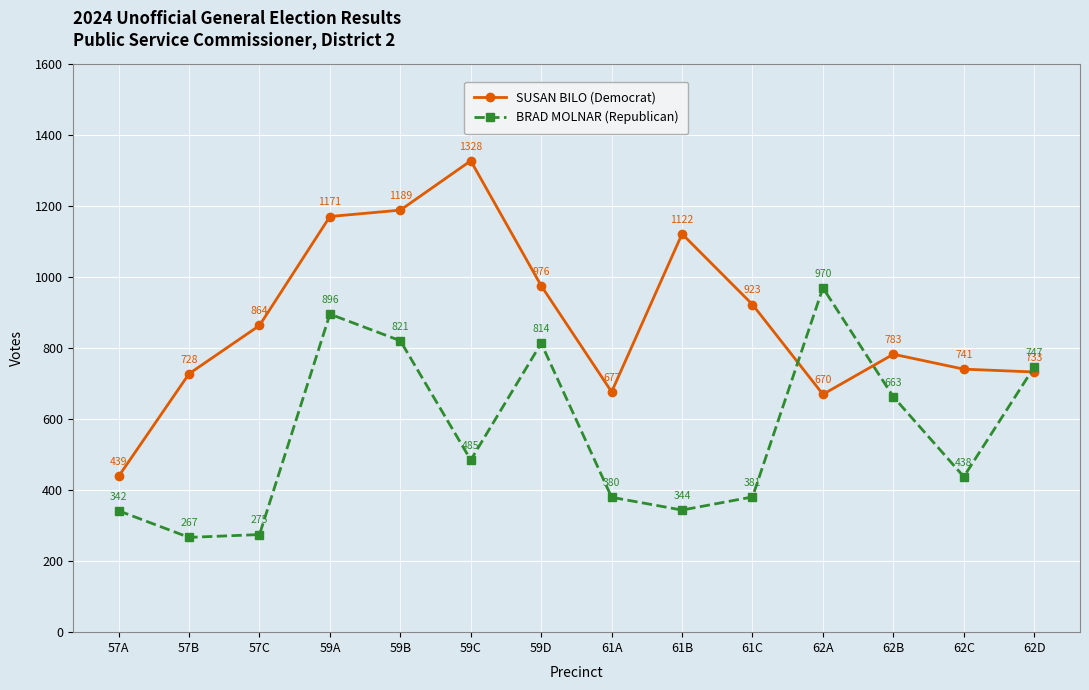

Reading left to right, transcribe all the data shown in this chart.

SUSAN BILO (Democrat): 57A=439	57B=728	57C=864	59A=1171	59B=1189	59C=1328	59D=976	61A=677	61B=1122	61C=923	62A=670	62B=783	62C=741	62D=733
BRAD MOLNAR (Republican): 57A=342	57B=267	57C=275	59A=896	59B=821	59C=485	59D=814	61A=380	61B=344	61C=381	62A=970	62B=663	62C=438	62D=747